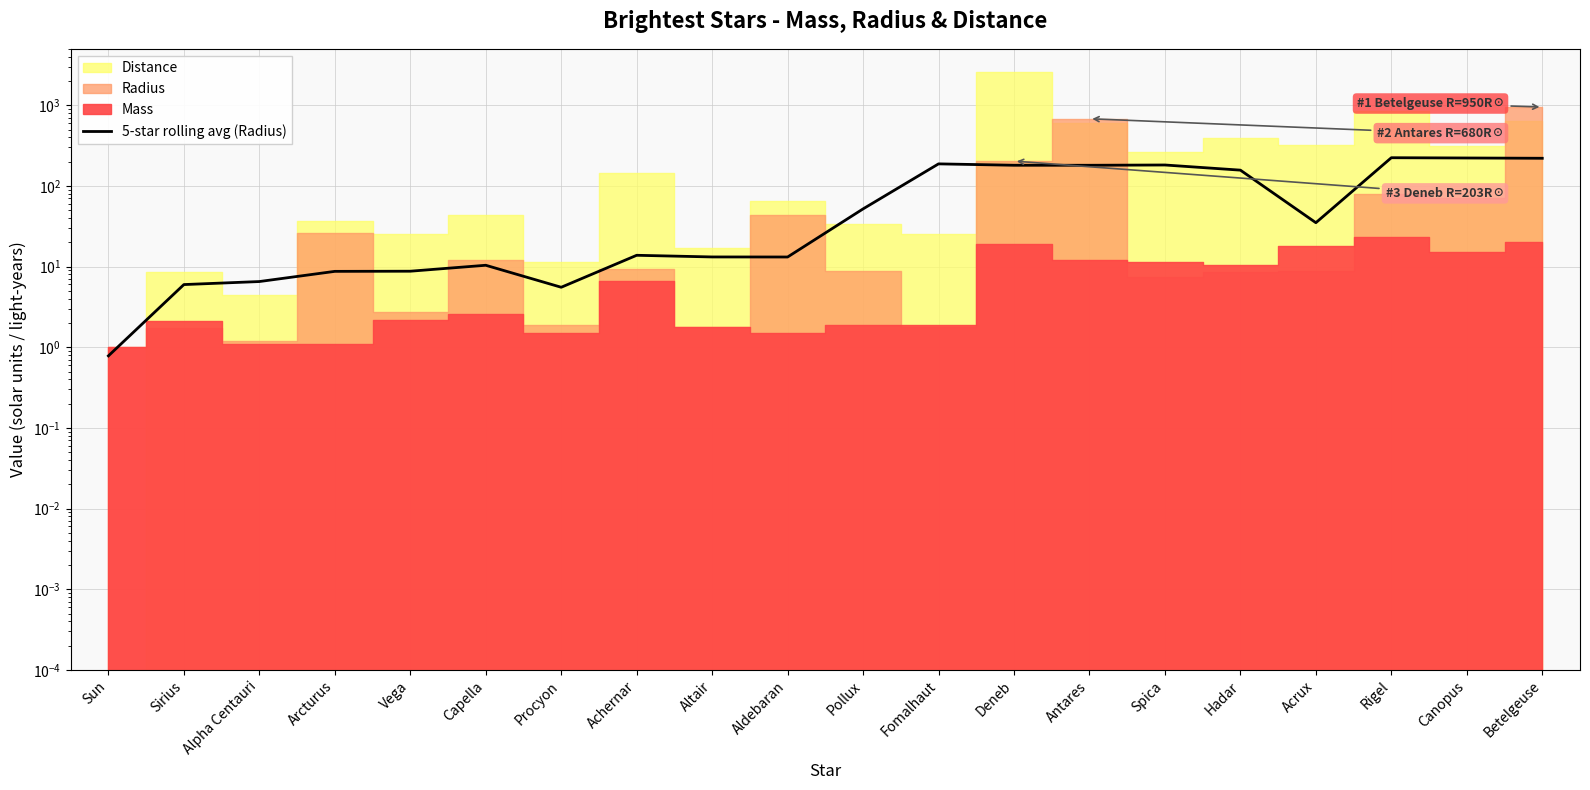

List the labels in order of value, largest first.

Rigel, Canopus, Betelgeuse, Fomalhaut, Spica, Deneb, Antares, Hadar, Pollux, Acrux, Achernar, Altair, Aldebaran, Capella, Vega, Arcturus, Alpha Centauri, Sirius, Procyon, Sun